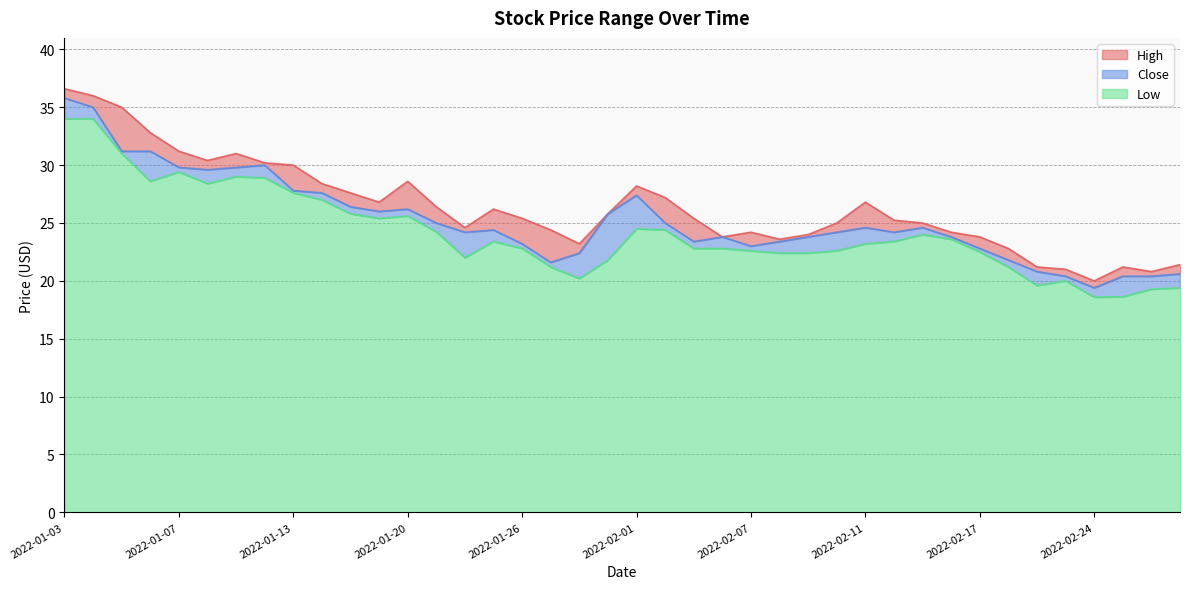

Does the chart have visible grid lines?

Yes